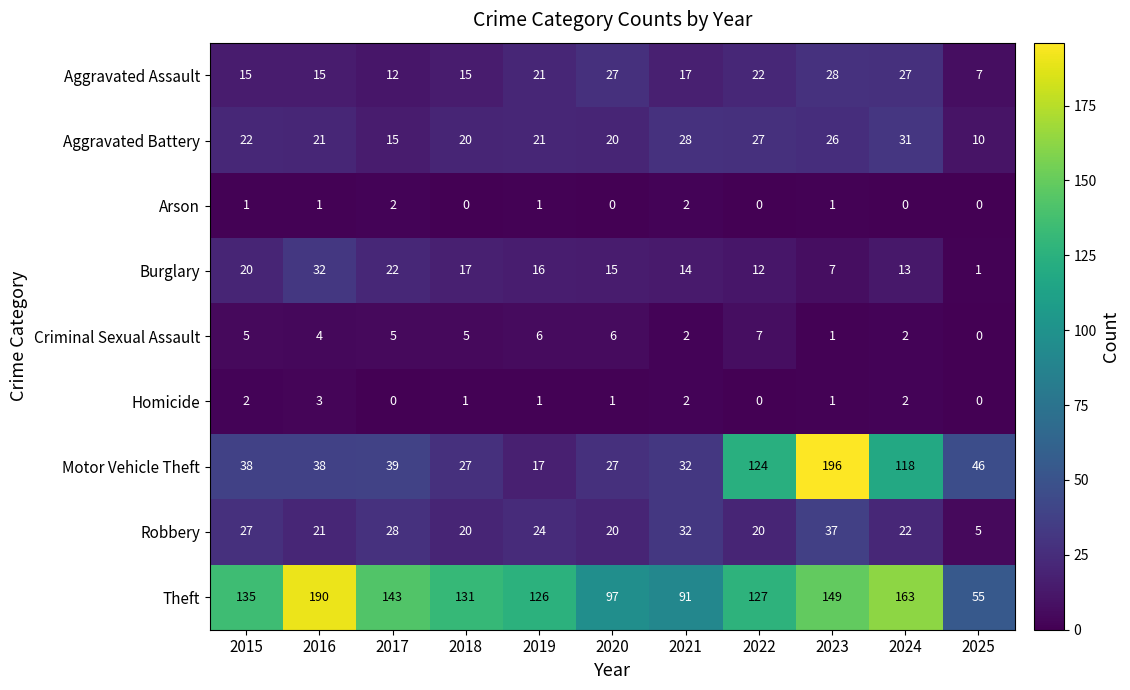

True or false: Burglary has a value of 11 at 2023.

False